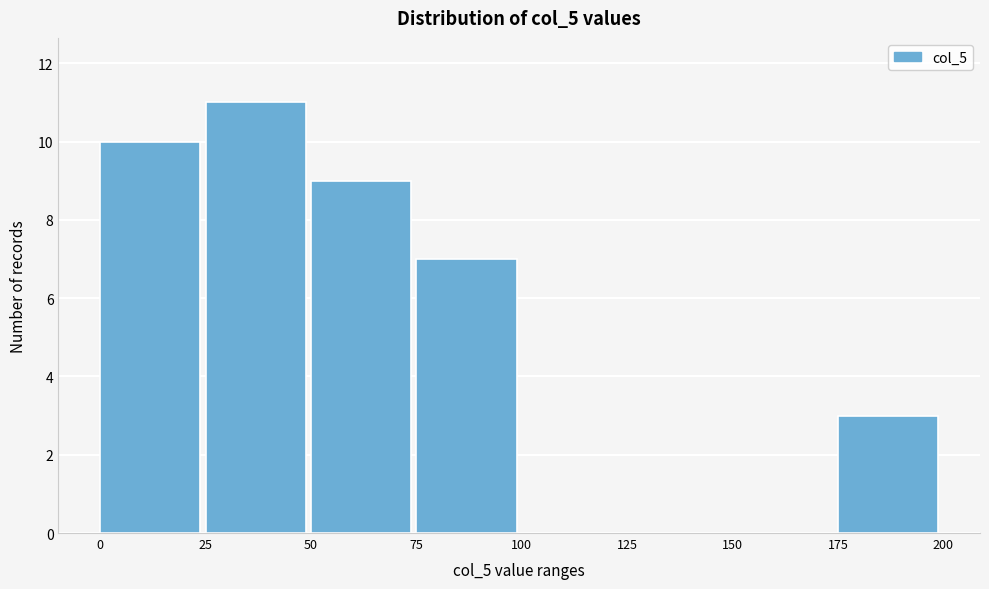

Which range on the x-axis has the tallest bar?

25 to 50